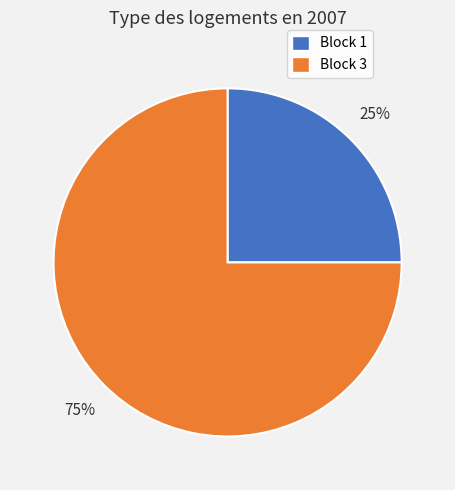

To the nearest percent, what is the difference between the largest and smallest slice percentages?

50%